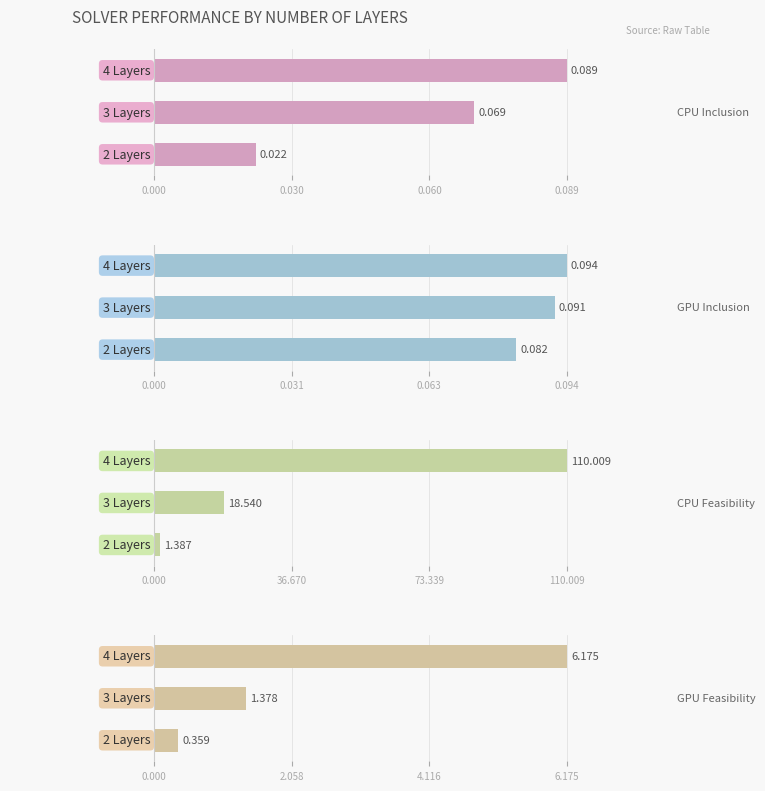

Between 0.030 and 0.060, which is larger?

0.060